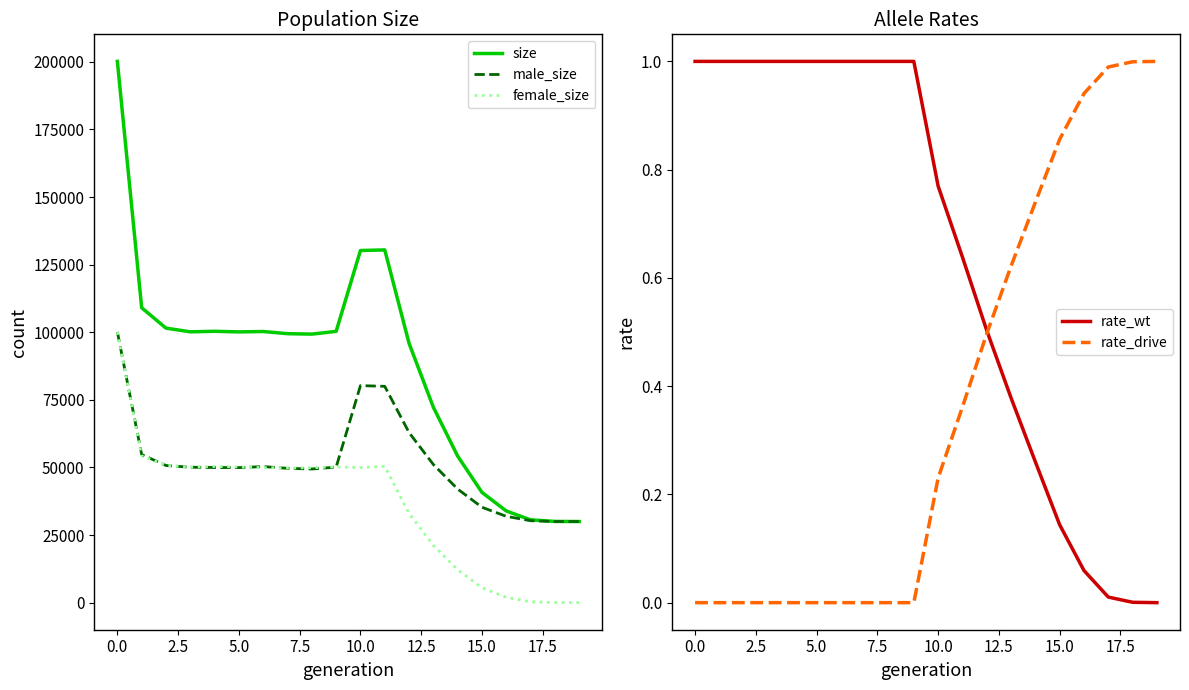

What is the approximate value of female_size at 5.0?

50188